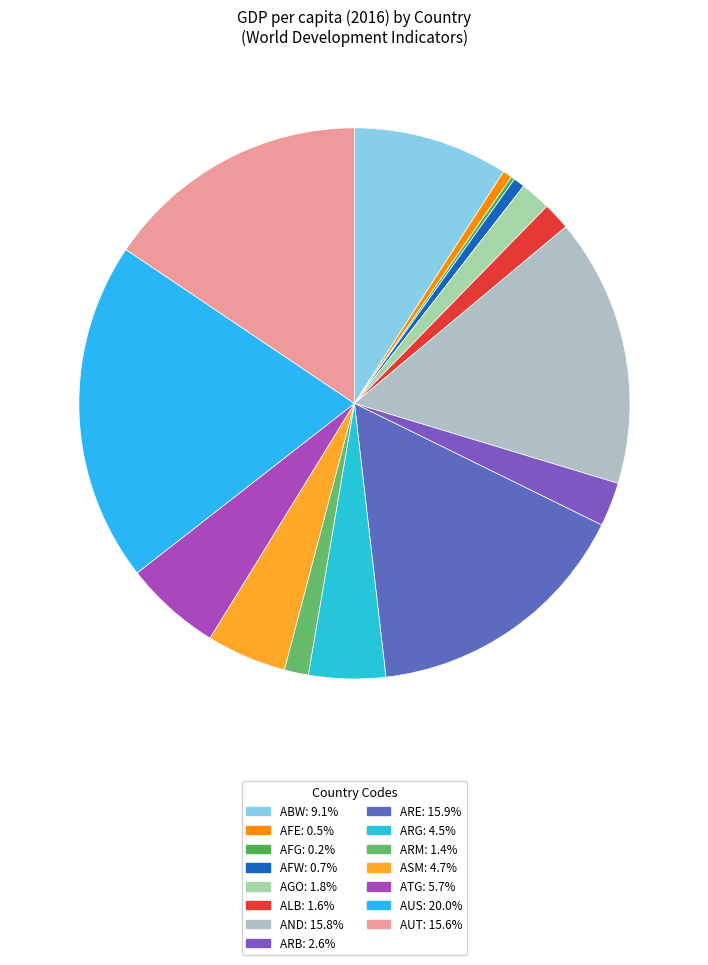

How many segments does this pie chart have?

15